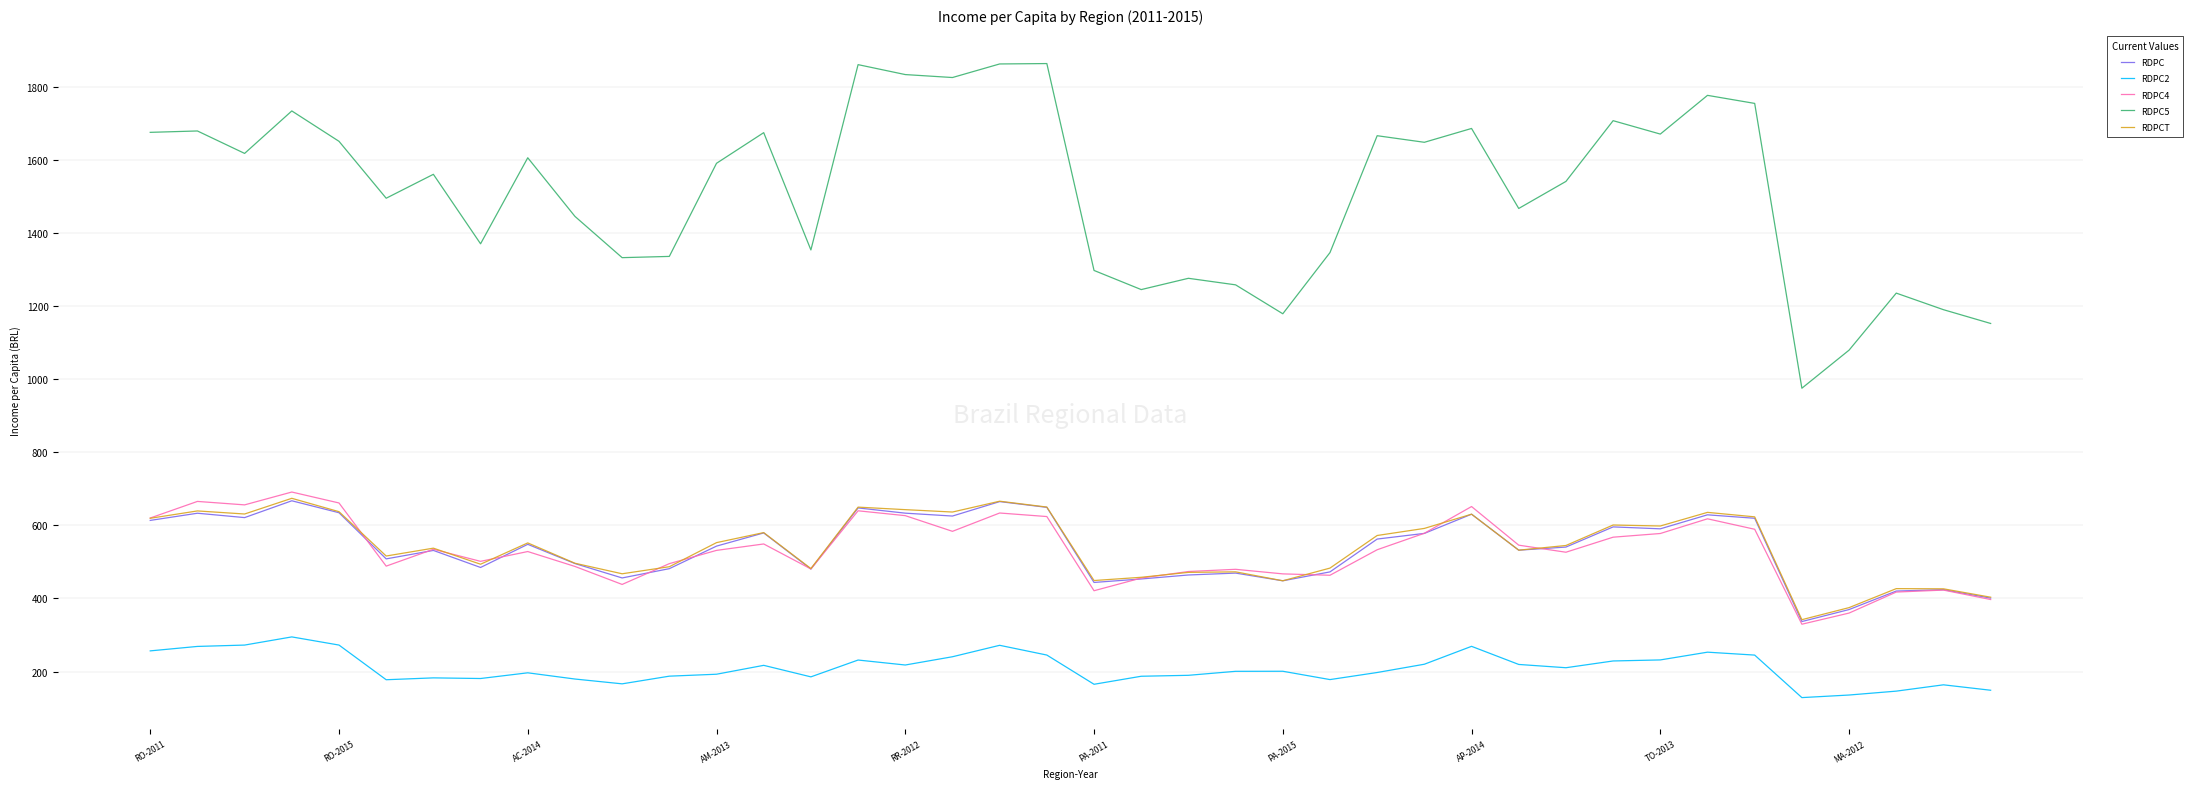

True or false: RDPC2 and RDPC5 cross at least once.

False